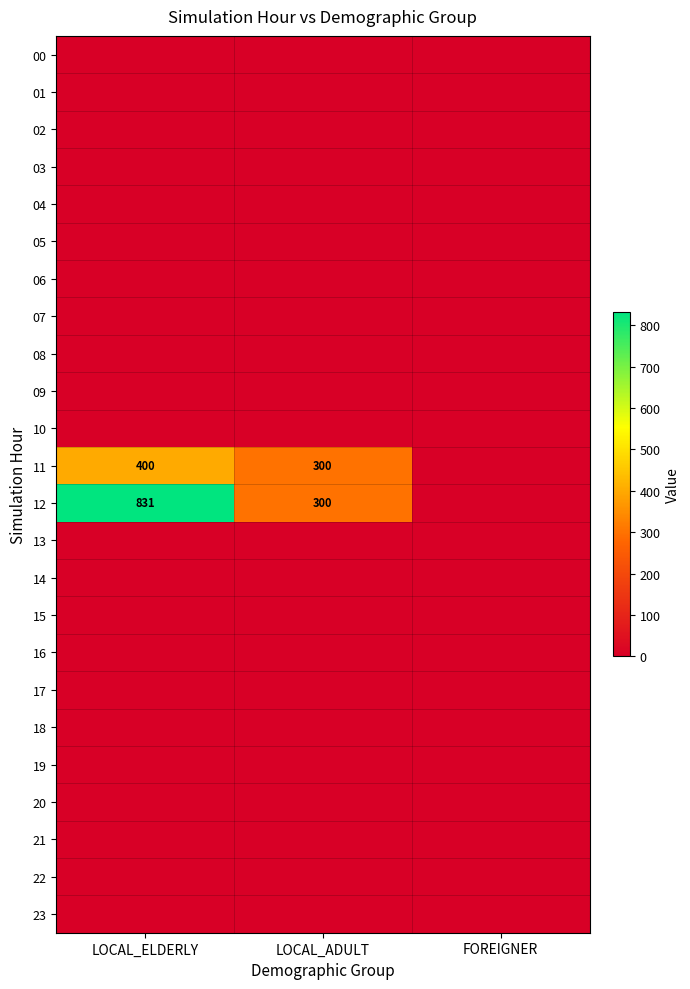

Rank the categories by 15 value from highest to lowest.

LOCAL_ELDERLY, LOCAL_ADULT, FOREIGNER